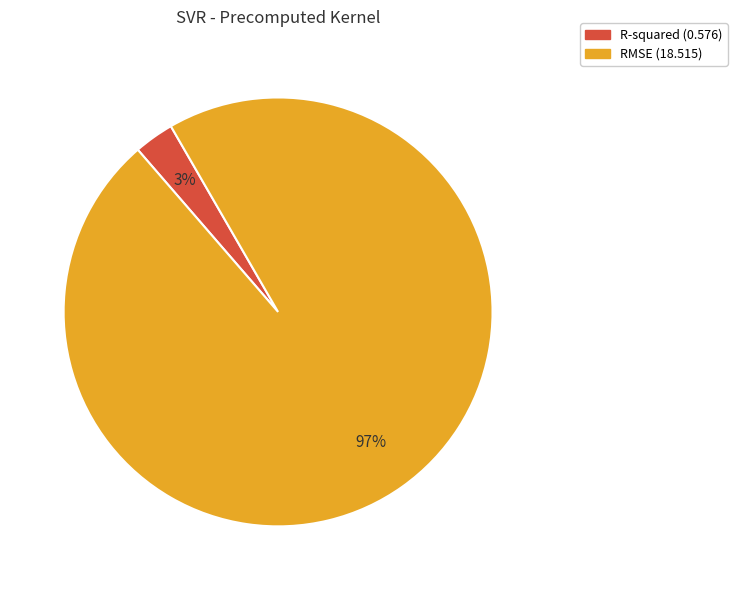

The R-squared slice represents 3% of the pie. True or false?

True